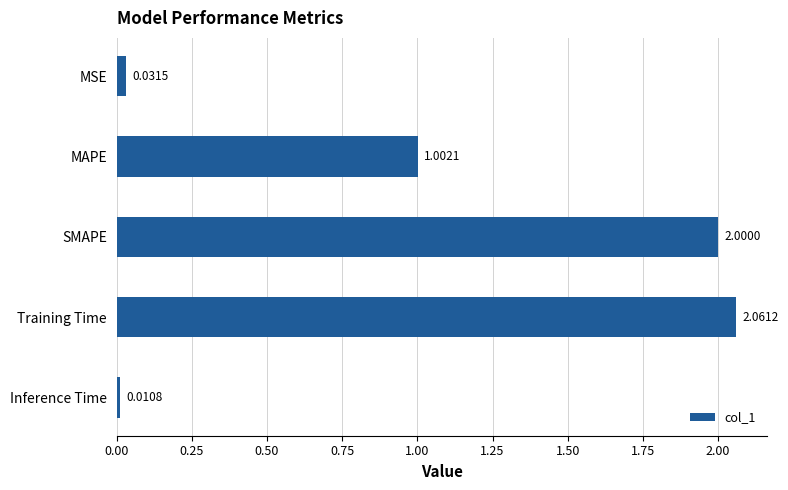

What is the difference between the second highest and minimum values?

2.0